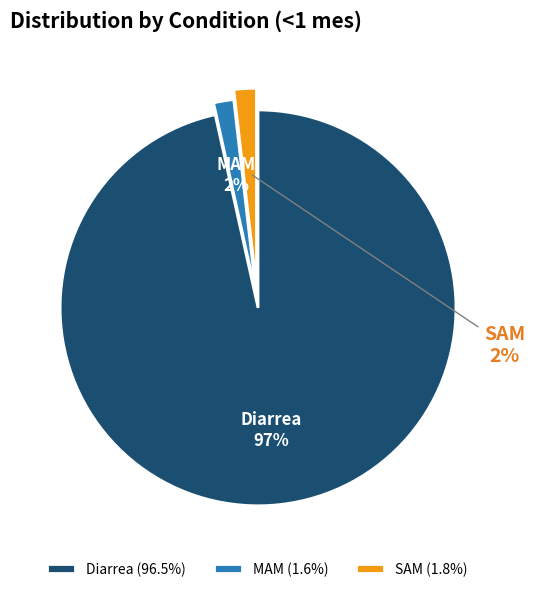

To the nearest percent, what is the average slice percentage?

33%